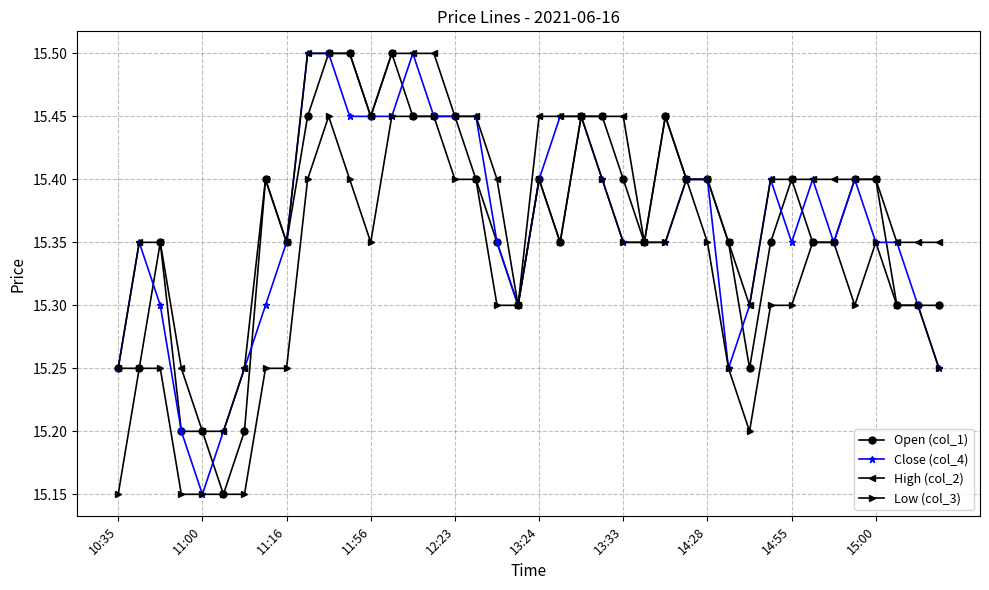

Count the High (col_2) values in the range 15 to 16.

40